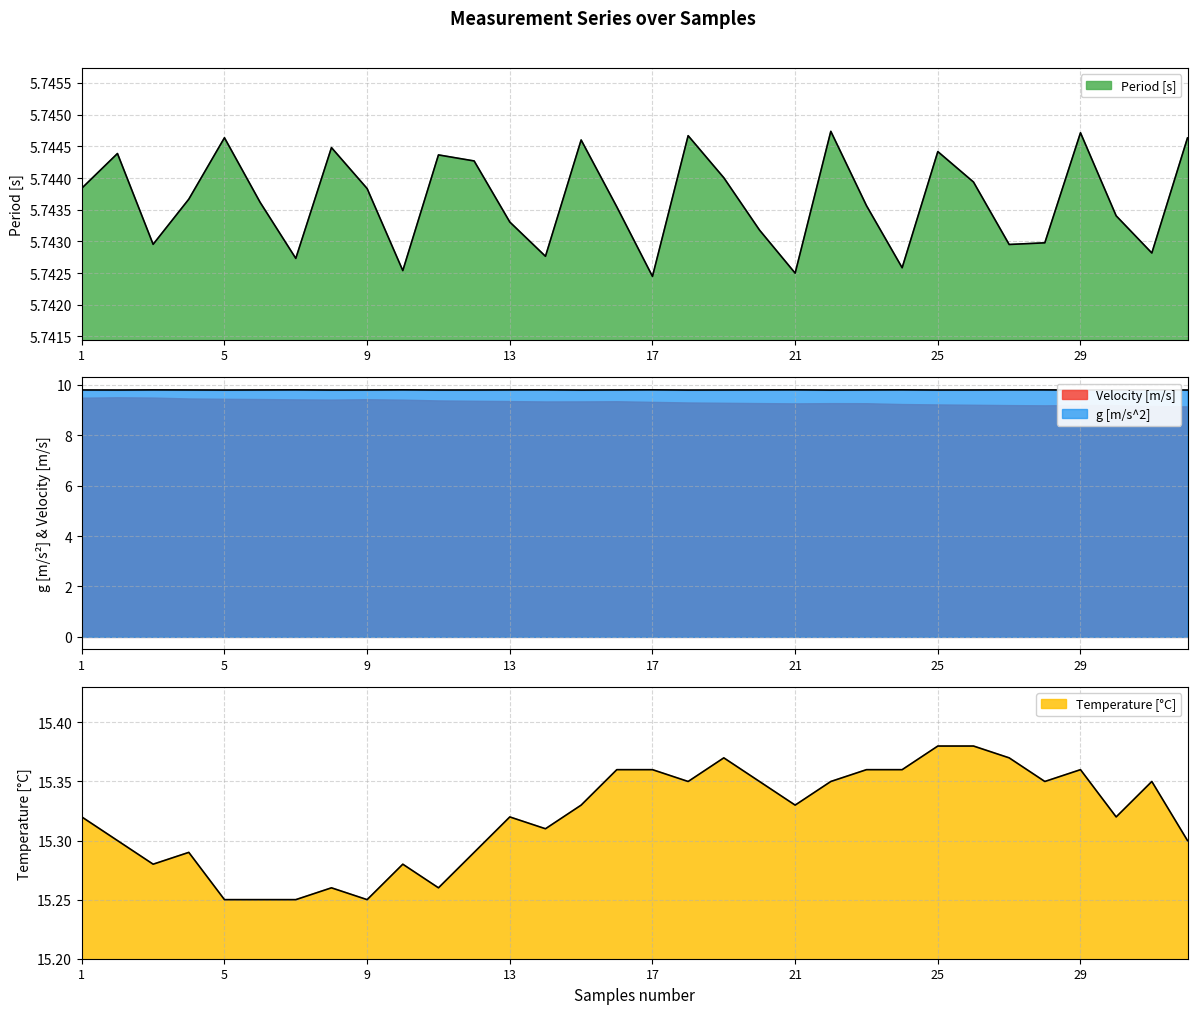

Is the value of g [m/s^2] at 16 greater than the value of Period [s] at 19?

Yes